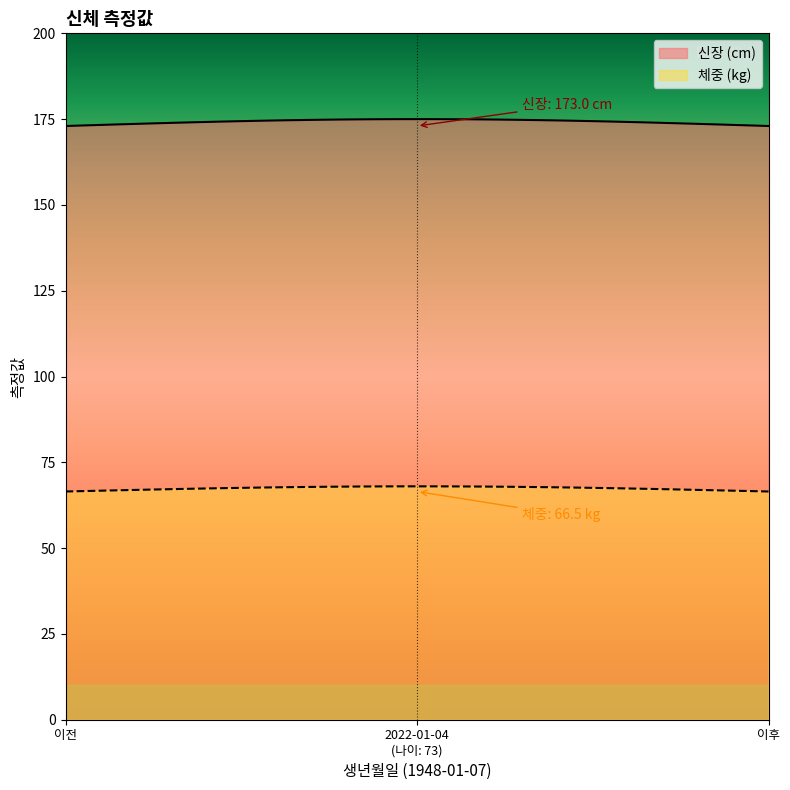

What is the spread (max minus min) of values at 2022-01-04?

106.5